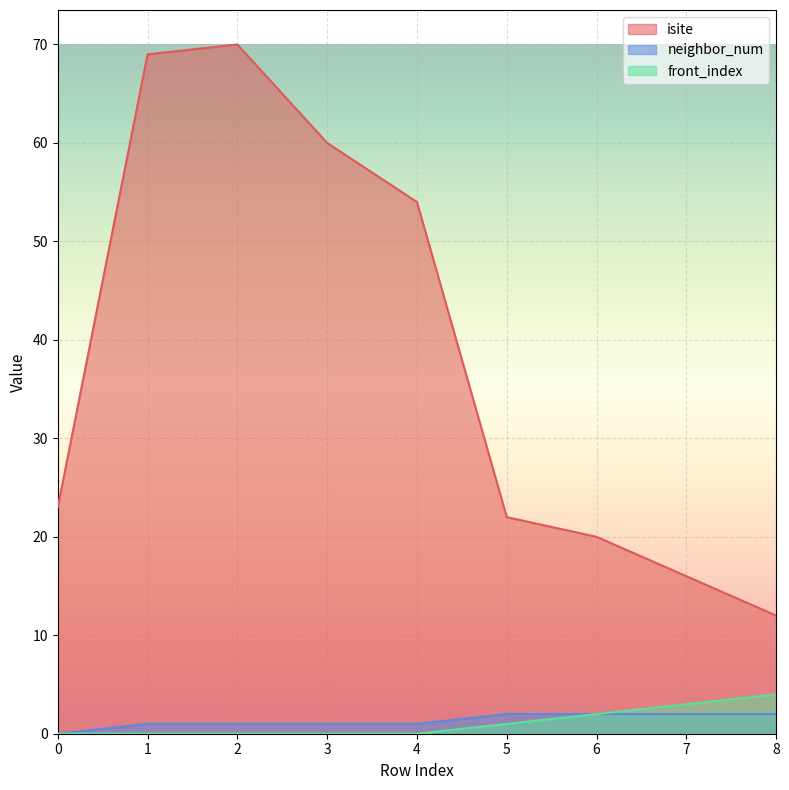

What is the average value of the front_index series?

1